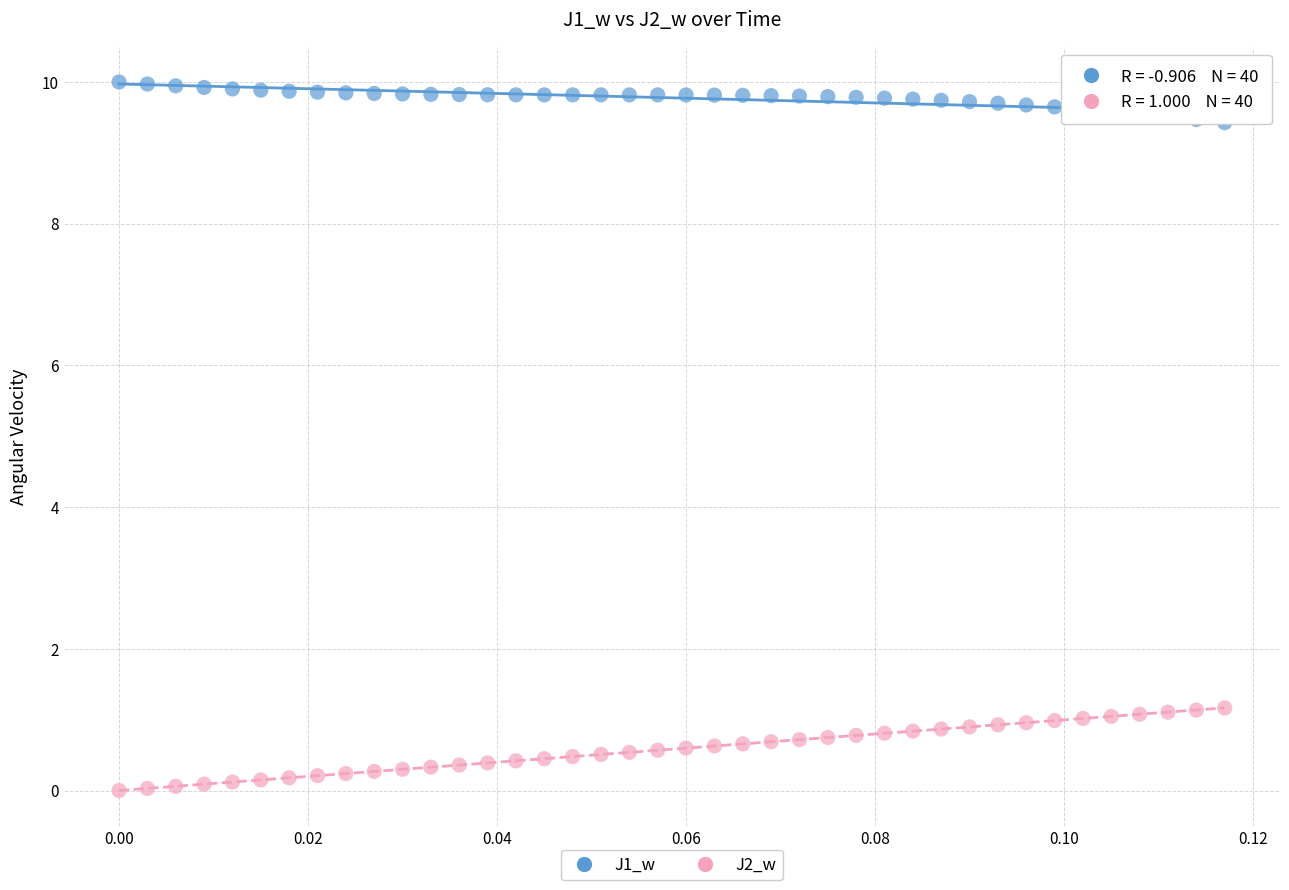

Which series has the widest spread of Y values?

J2_w